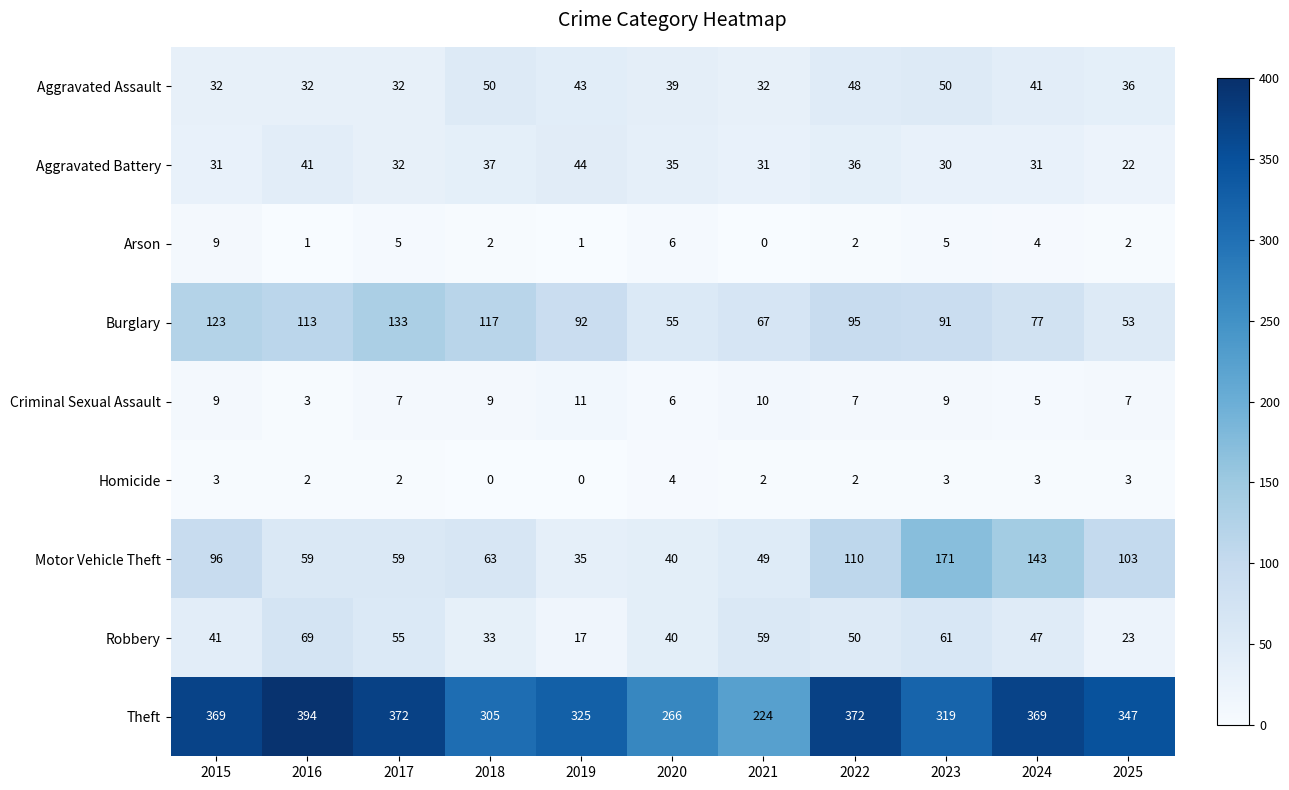

At which label does Aggravated Battery first exceed 32?

2016